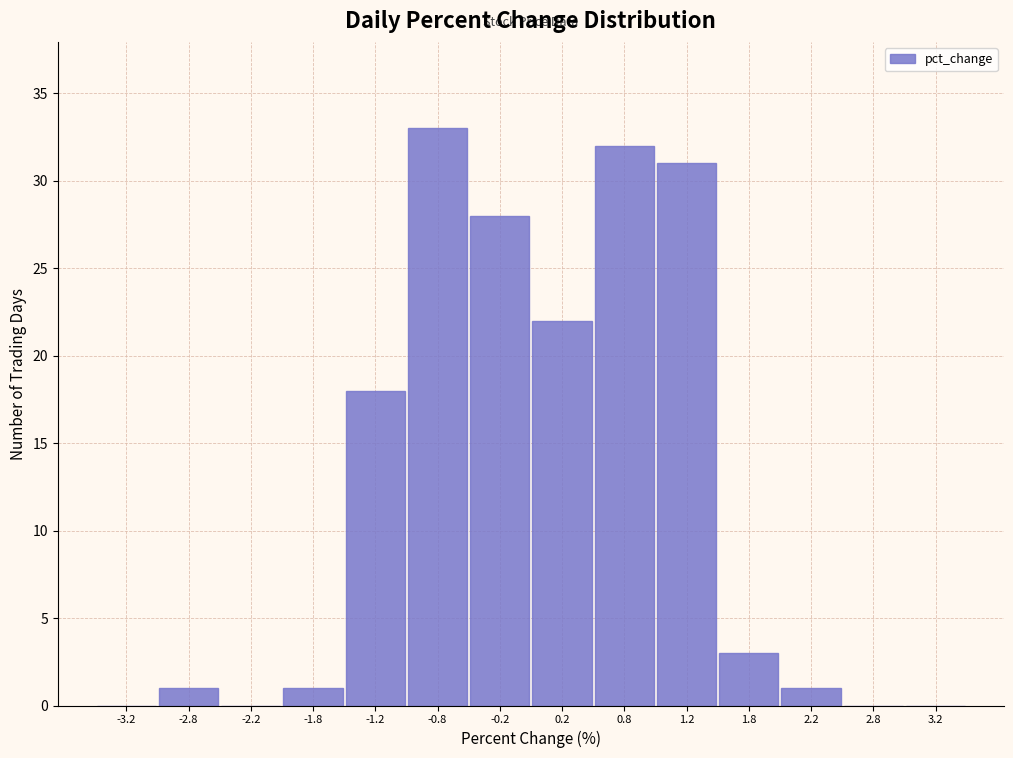

Reading left to right, list every bar in this chart as the range it spans on the x-axis followed by its height. The values are not printed on the chart, so give them approximately, as read against the axis.

-3.5 to -3.0: 0
-3.0 to -2.5: 1
-2.5 to -2.0: 0
-2.0 to -1.5: 1
-1.5 to -1.0: 18
-1.0 to -0.5: 33
-0.5 to 0.0: 28
0.0 to 0.5: 22
0.5 to 1.0: 32
1.0 to 1.5: 31
1.5 to 2.0: 3
2.0 to 2.5: 1
2.5 to 3.0: 0
3.0 to 3.5: 0